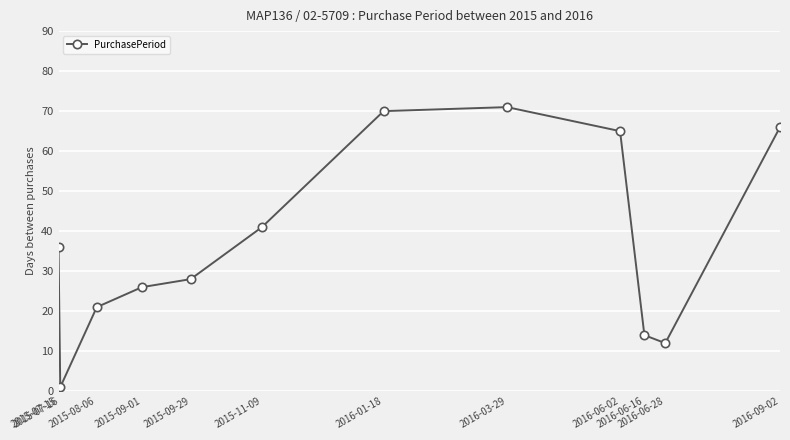

Rank the categories by value from highest to lowest.

2016-03-29, 2016-01-18, 2016-09-02, 2016-06-02, 2015-11-09, 2015-07-15, 2015-09-29, 2015-09-01, 2015-08-06, 2016-06-16, 2016-06-28, 2015-07-16